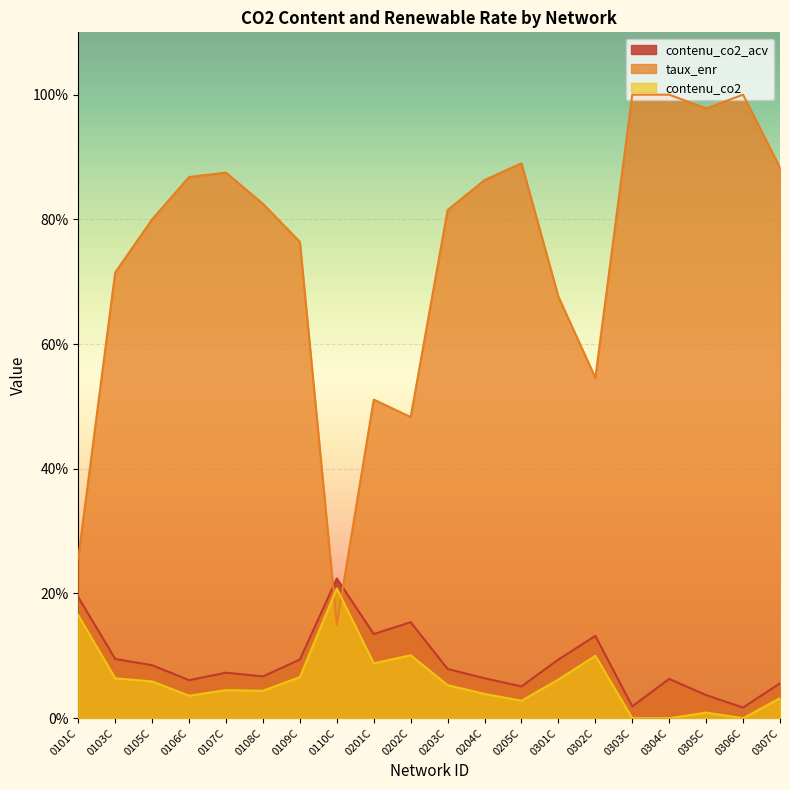

List the series in order of their peak value, lowest first.

contenu_co2, contenu_co2_acv, taux_enr